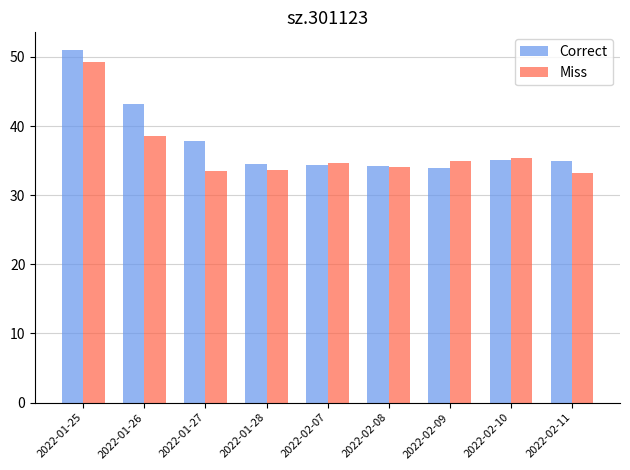

How many categories are shown in the chart?

9